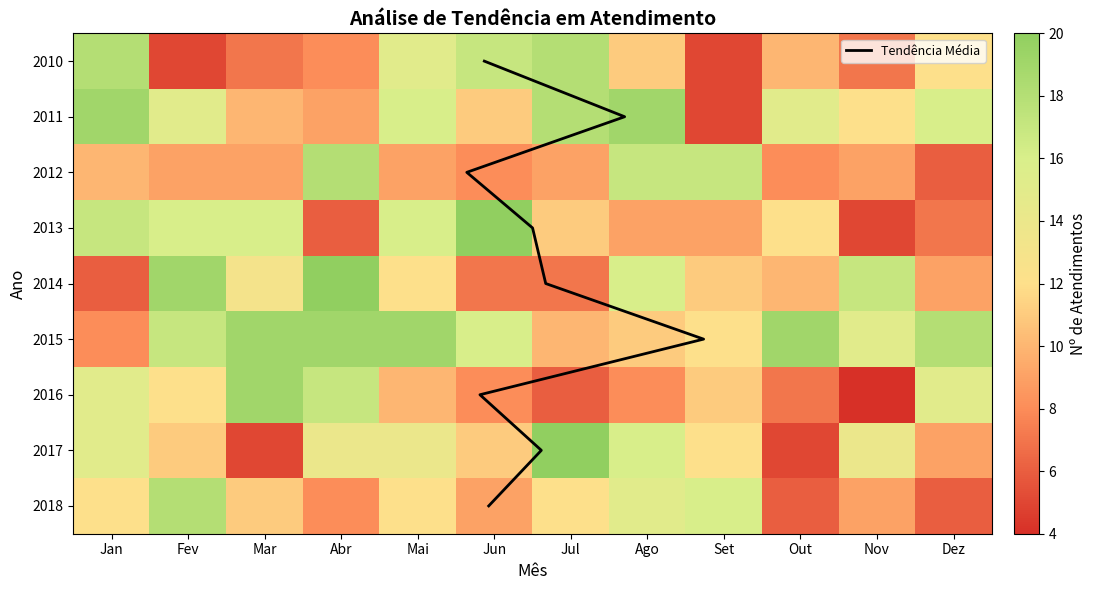

Is the value of 2014 at Fev greater than the value of 2013 at Abr?

Yes